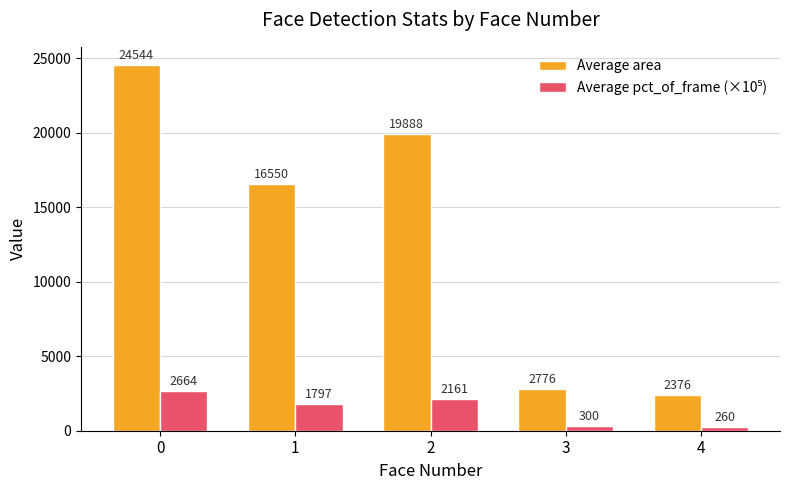

What is the approximate value of Average area at 0?

24544.0